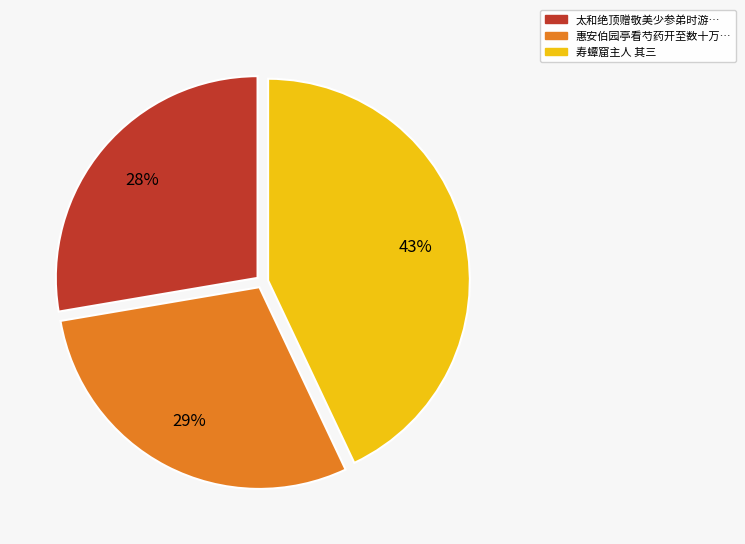

To the nearest percent, what is the difference between the largest and smallest slice percentages?

15%